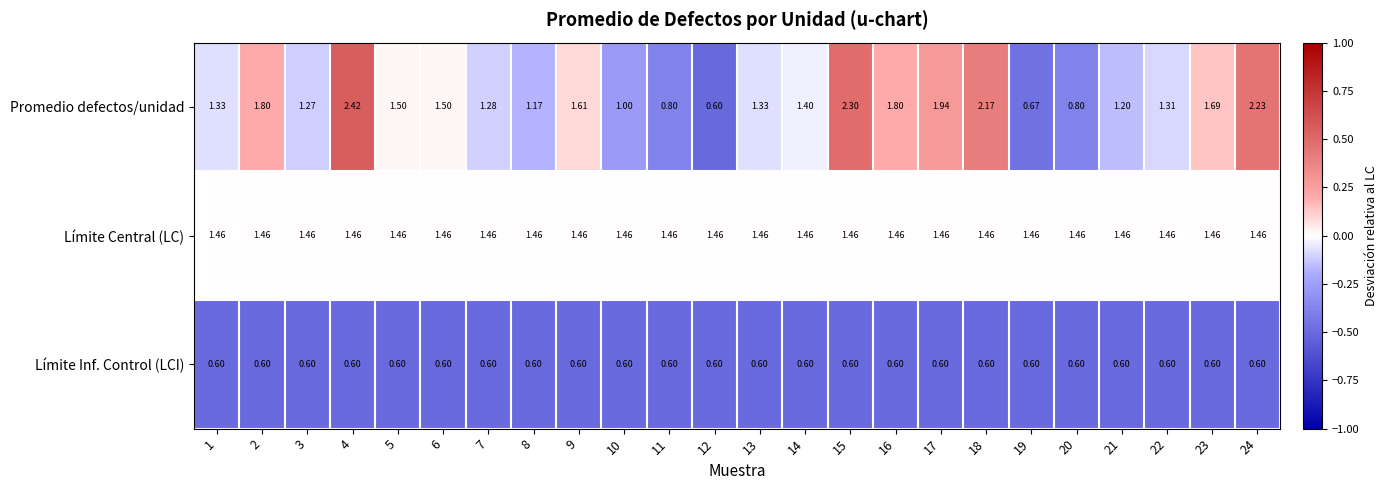

Which series has the largest range (max minus min)?

Promedio defectos/unidad